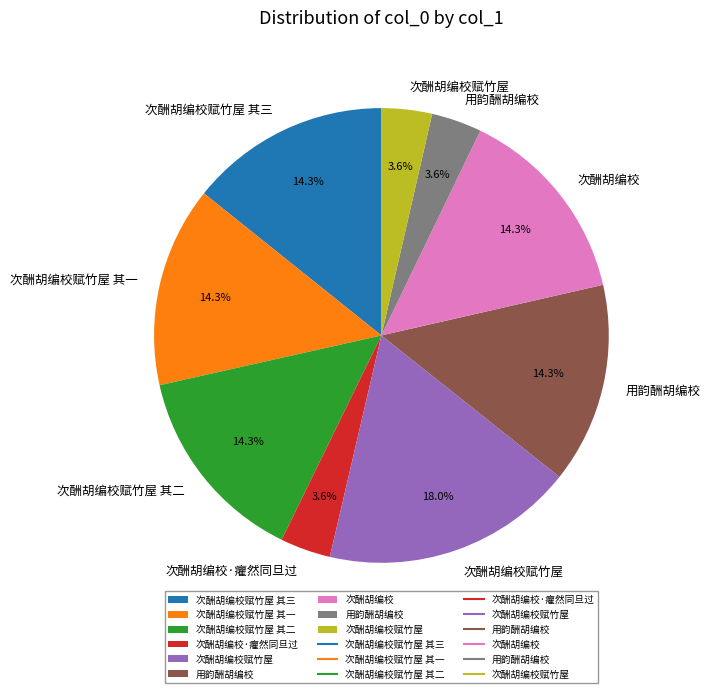

Is there a majority slice in this chart?

No